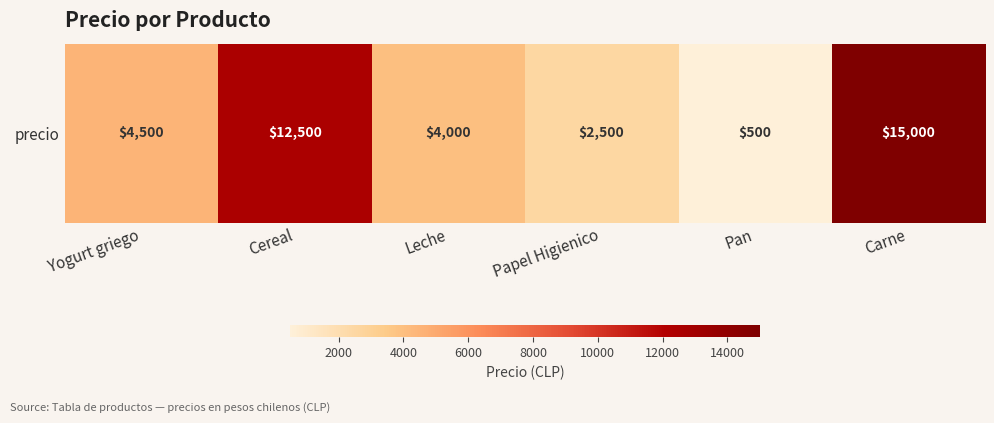

Approximately how many times larger is the value at Yogurt griego compared to Carne?

0.3